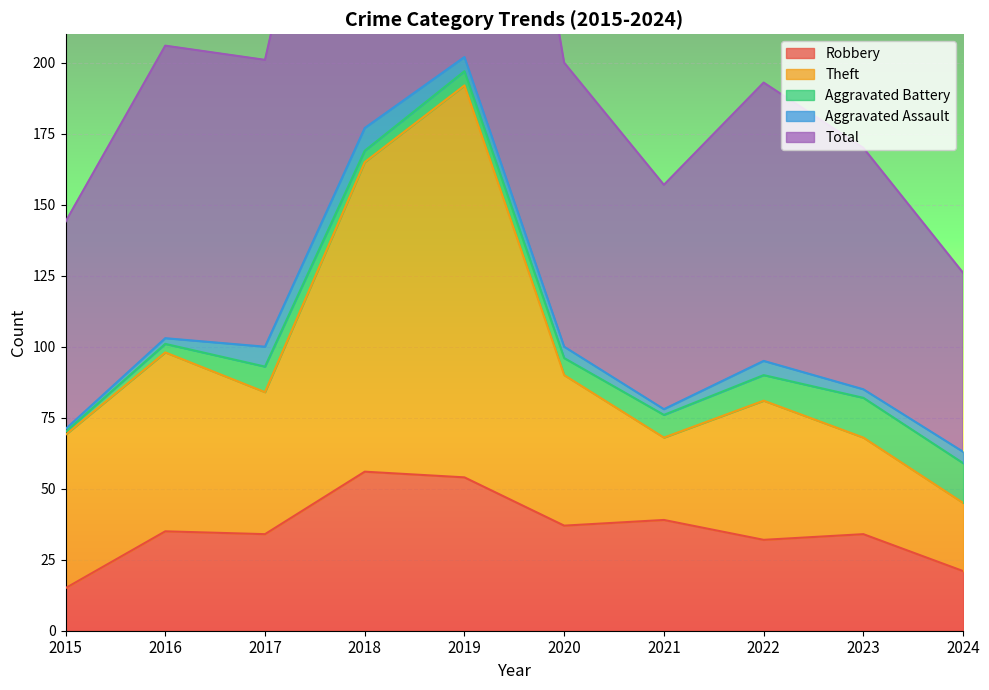

Where is the first local maximum for Total?

2016